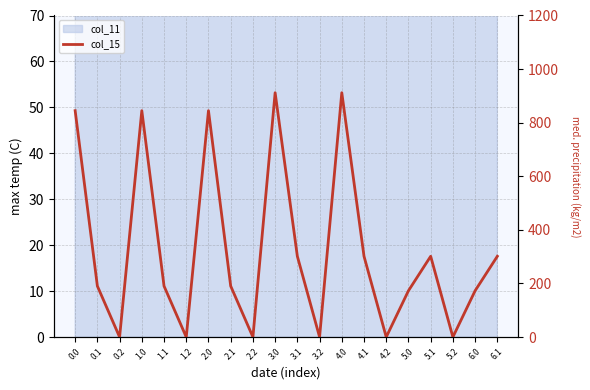

Rank the categories by value from highest to lowest.

3.0, 4.0, 0.0, 1.0, 2.0, 3.1, 4.1, 5.1, 6.1, 0.1, 1.1, 2.1, 5.0, 6.0, 0.2, 1.2, 2.2, 3.2, 4.2, 5.2